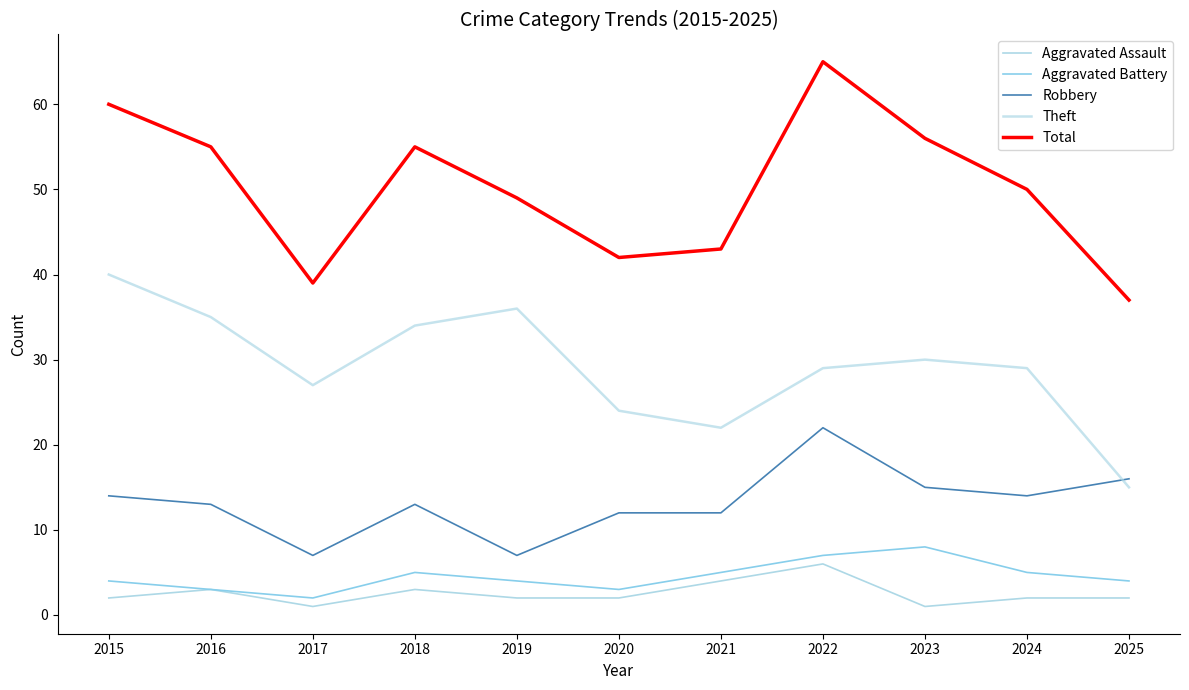

Is the value of Aggravated Battery at 2025 greater than the value of Total at 2017?

No